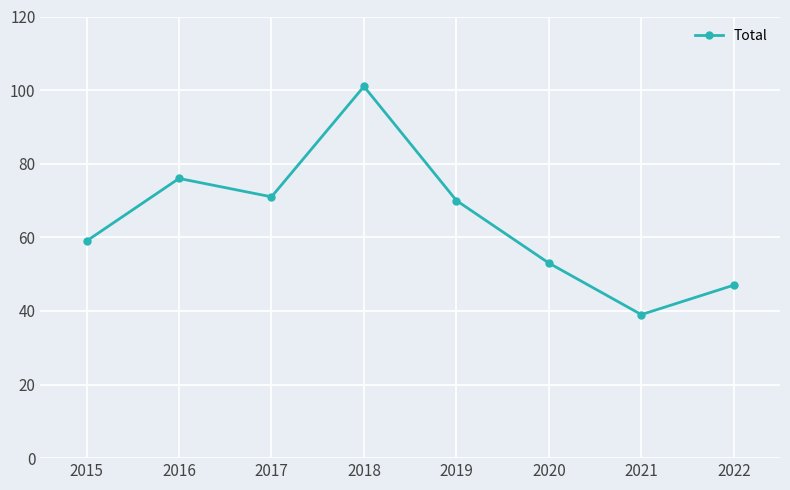

Which label corresponds to the largest value in the chart?

2018